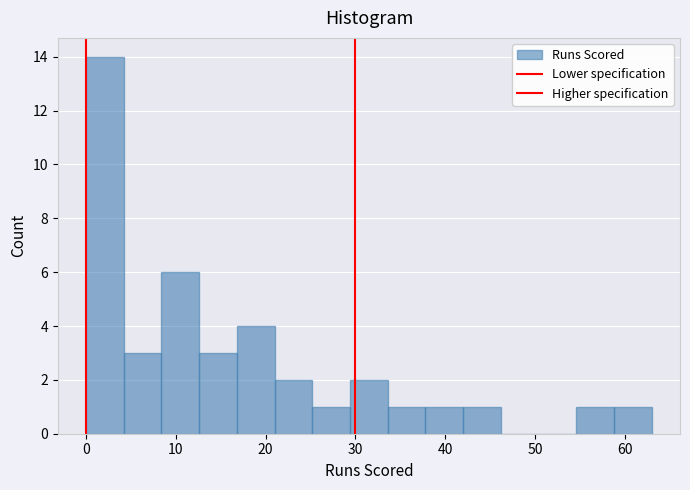

Reading left to right, transcribe this chart: for each bar, give the range it covers on the x-axis and its height. Neither the bar edges nor the heights are printed on the chart, so give them approximately, as read against the axes.

0.0 to 4.2: 14
4.2 to 8.4: 3
8.4 to 12.6: 6
12.6 to 16.8: 3
16.8 to 21.0: 4
21.0 to 25.2: 2
25.2 to 29.4: 1
29.4 to 33.6: 2
33.6 to 37.8: 1
37.8 to 42.0: 1
42.0 to 46.2: 1
46.2 to 50.4: 0
50.4 to 54.6: 0
54.6 to 58.8: 1
58.8 to 63.0: 1